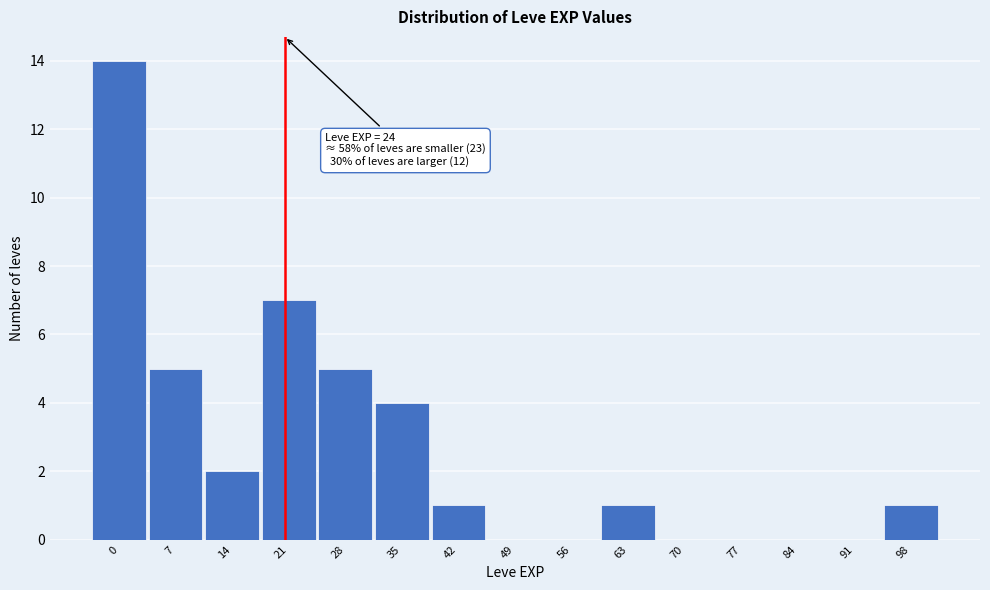

Reading left to right, transcribe all the data shown in this chart.

0=14	7=5	14=2	21=7	28=5	35=4	42=1	49=0	56=0	63=1	70=0	77=0	84=0	91=0	98=1